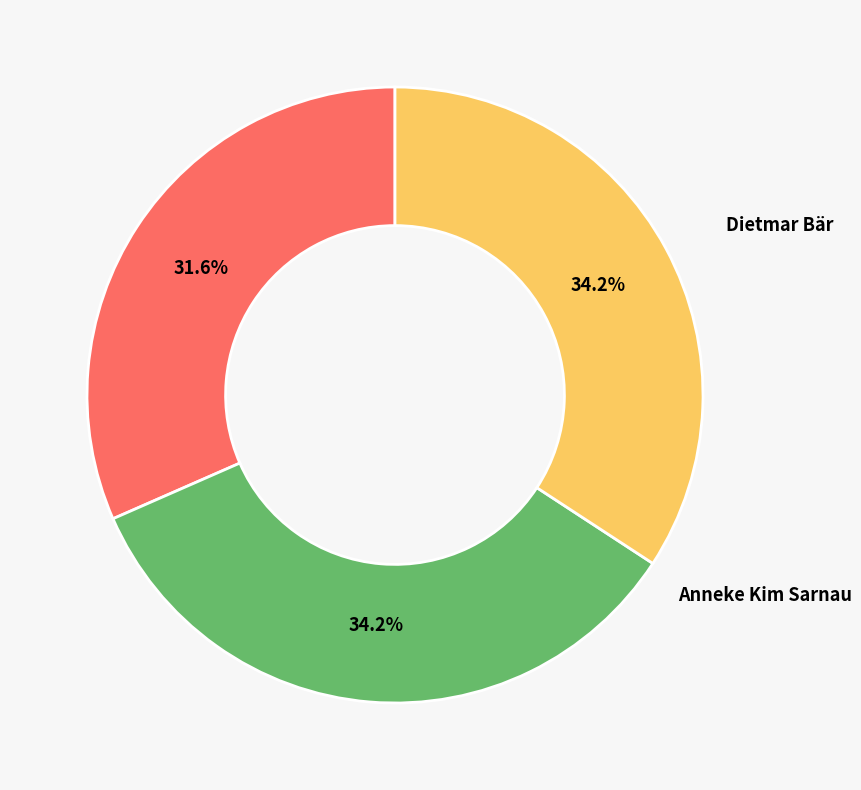

The Dietmar Bär slice represents 32% of the pie. True or false?

True